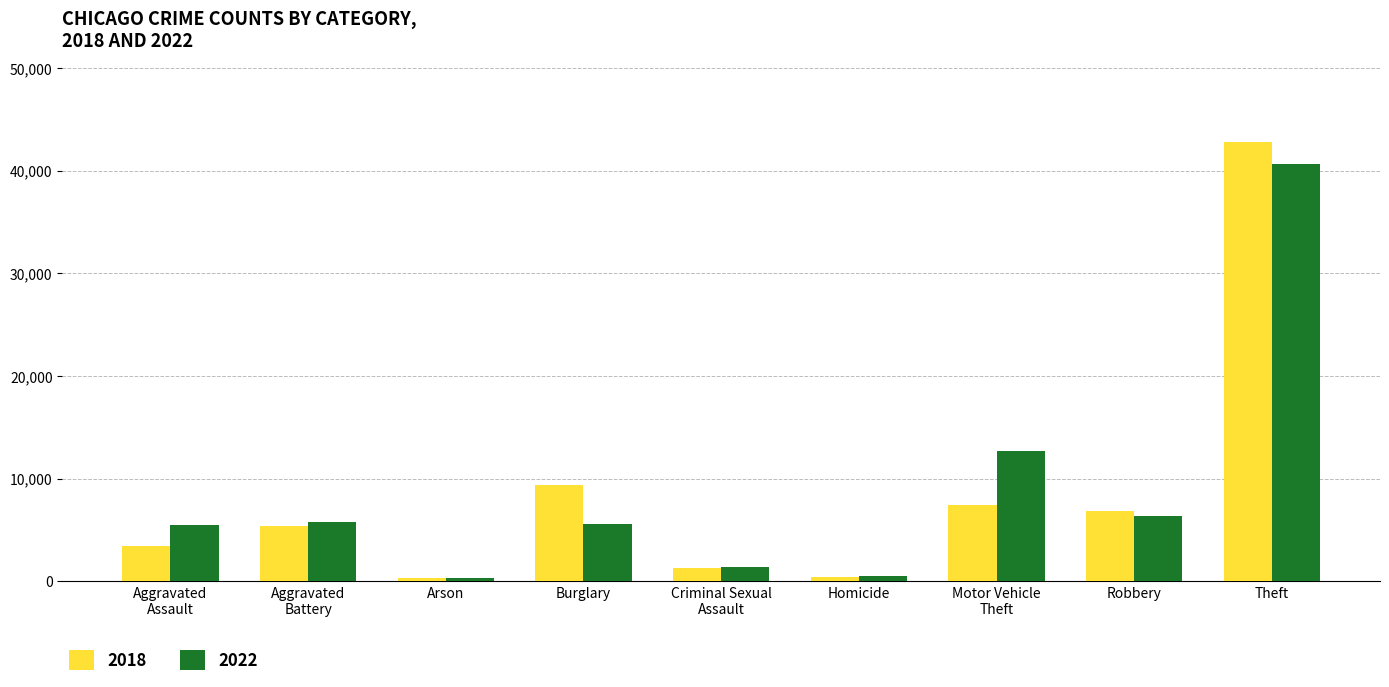

What is the difference between the highest and lowest values at Burglary?

3769